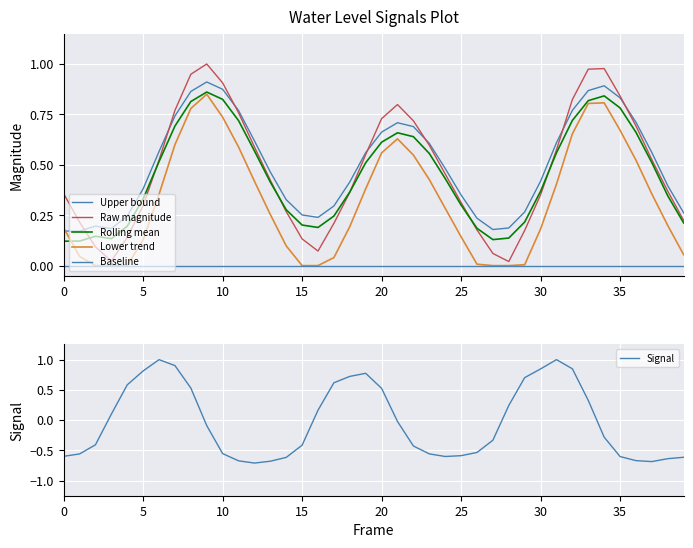

True or false: Upper bound and Rolling mean intersect in this chart.

False